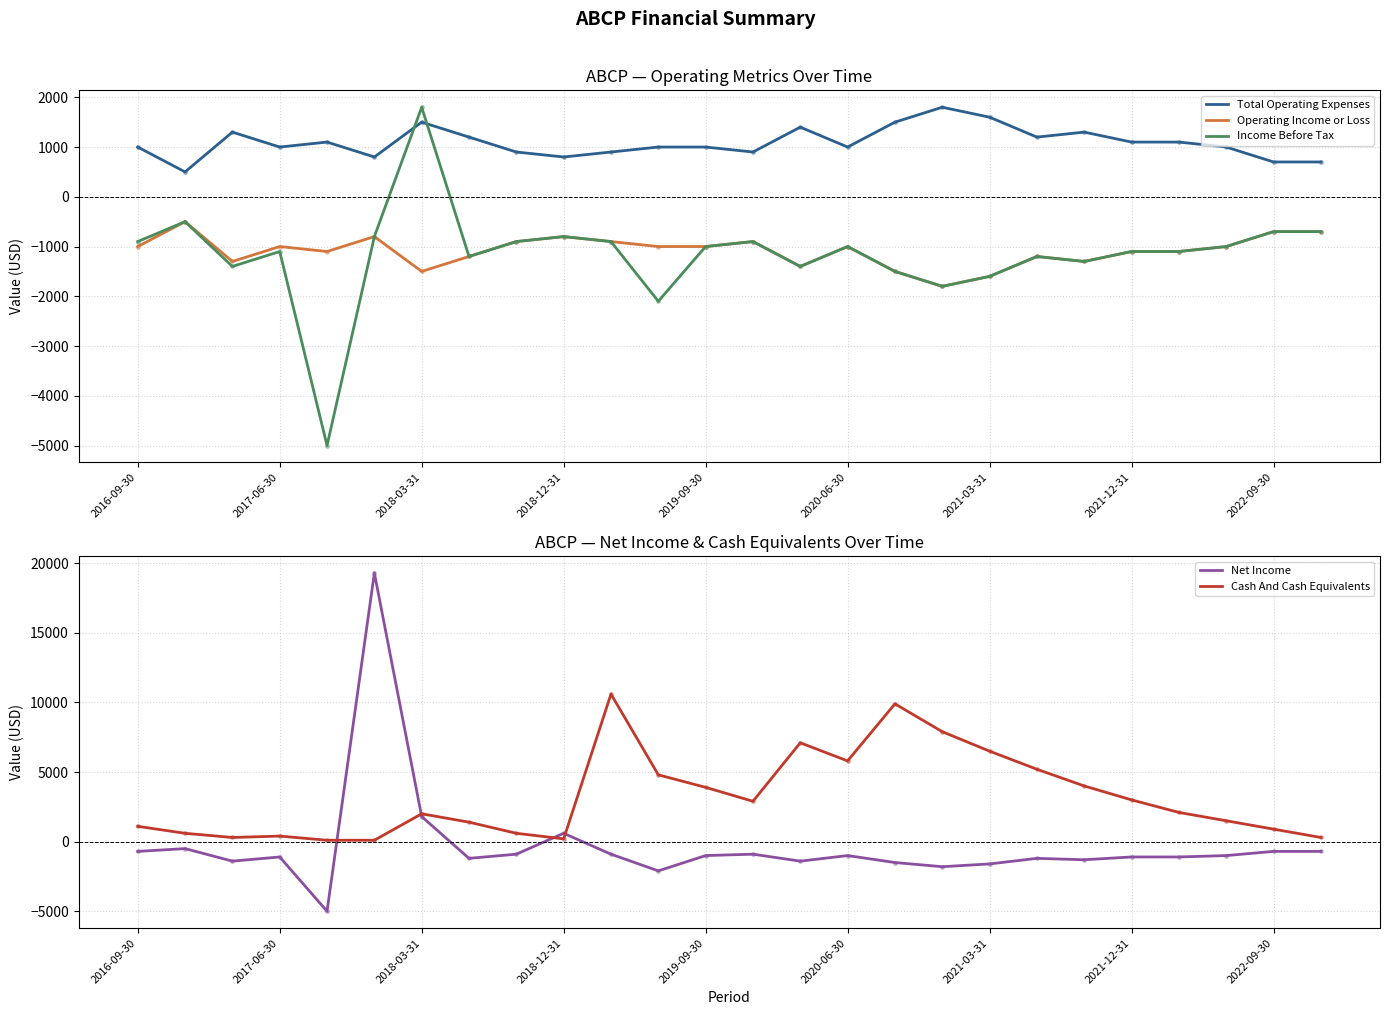

How many values in the Total Operating Expenses series exceed 1000?

12